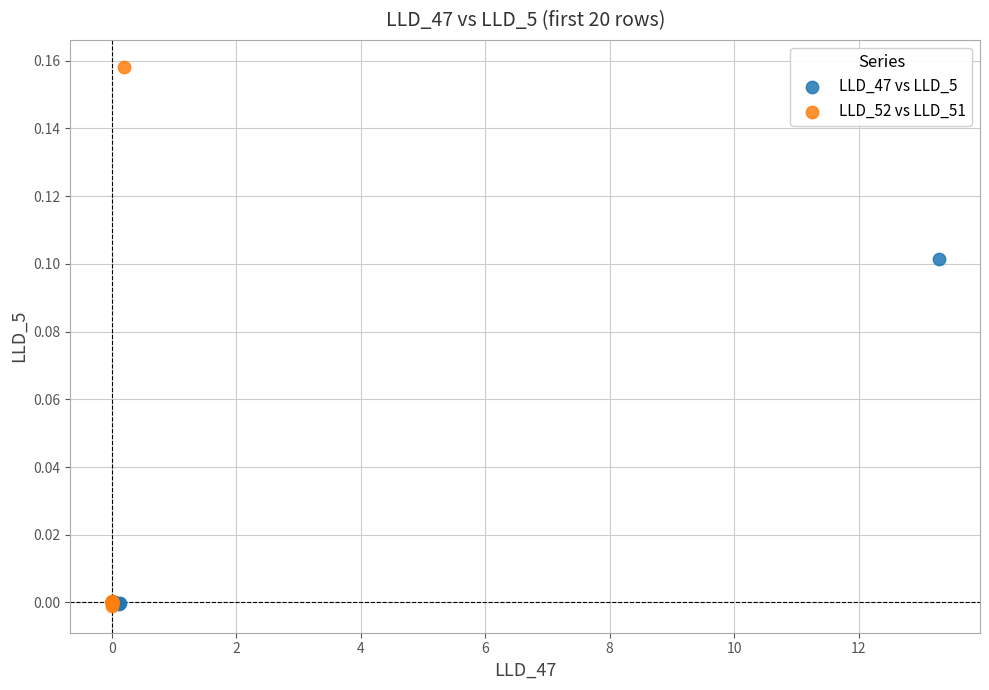

Which series contains the highest Y value?

LLD_52 vs LLD_51